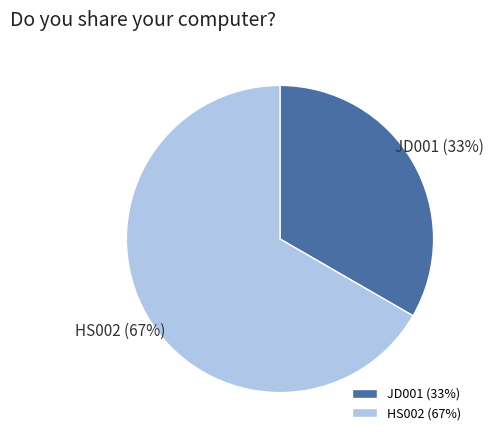

To the nearest percent, what is the combined percentage of JD001 and HS002?

100%